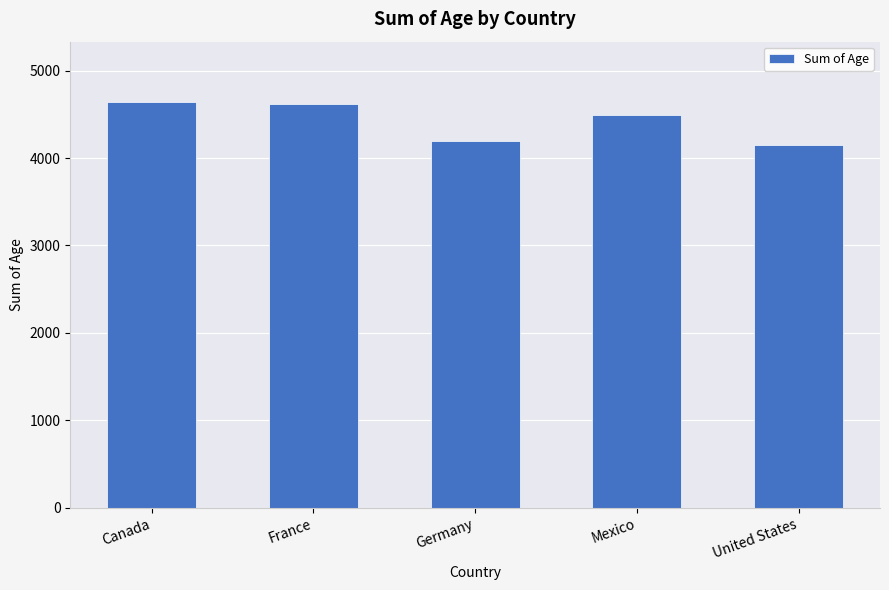

At which category does the chart reach its minimum across all series?

United States